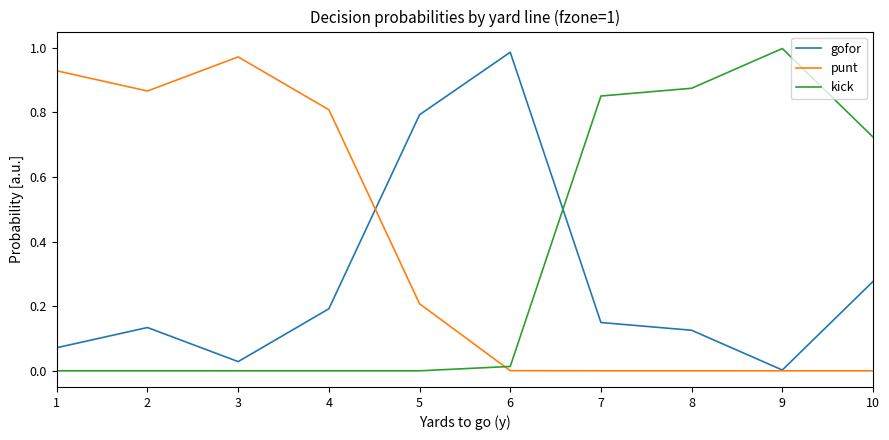

Count the number of categories in the chart.

10